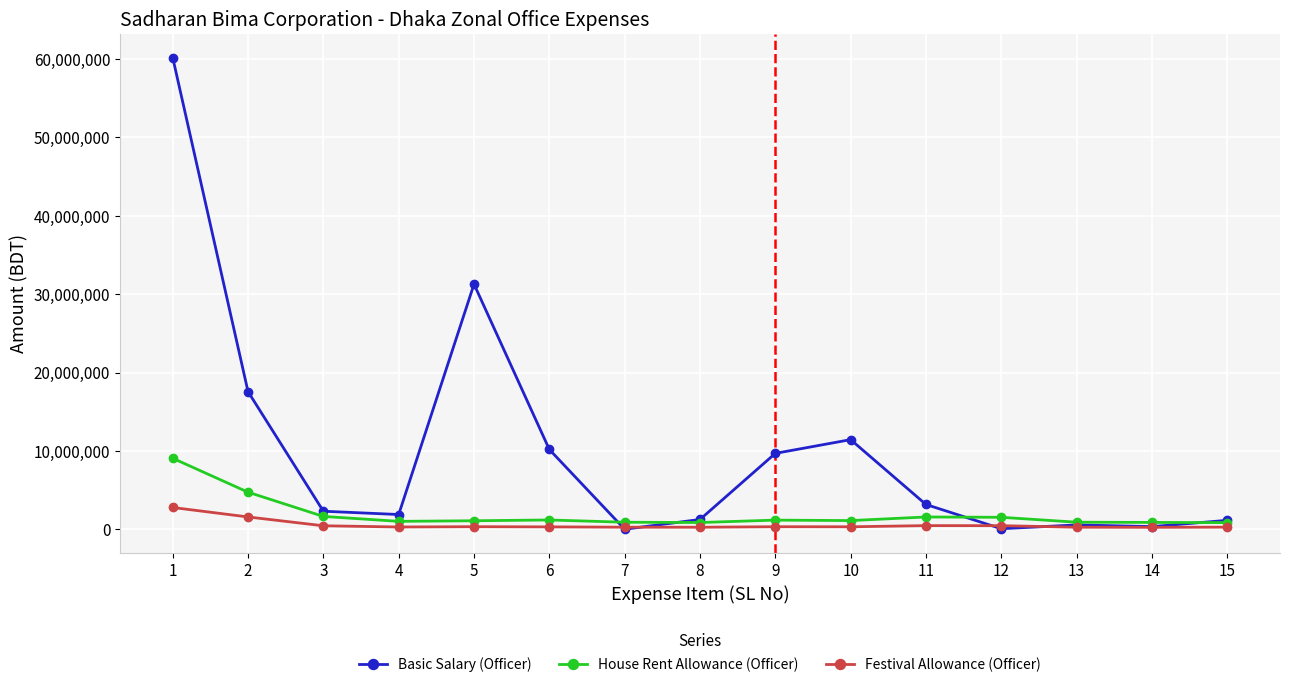

How many data points does each series have?

15